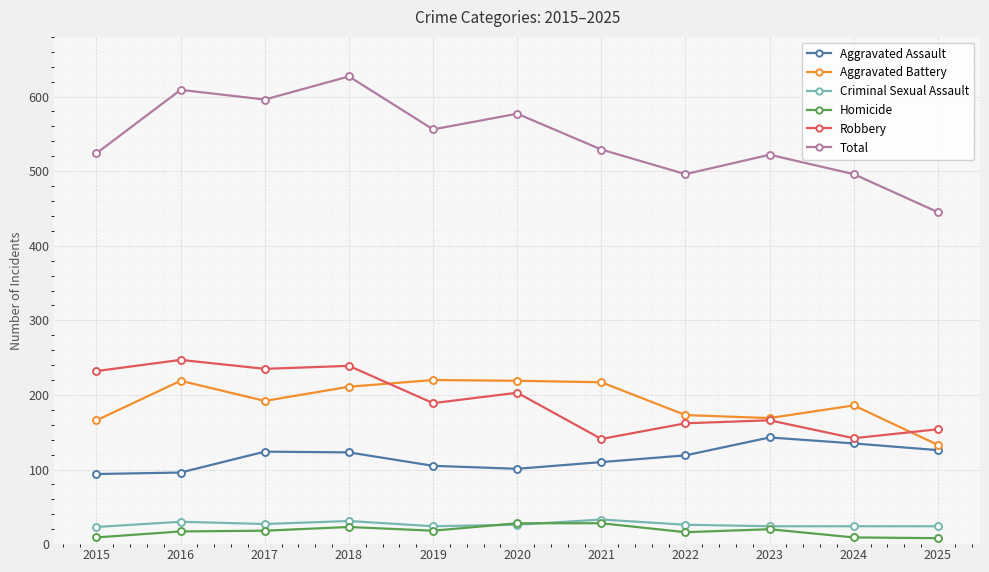

After their last crossing, which series has the higher values: Homicide or Criminal Sexual Assault?

Criminal Sexual Assault